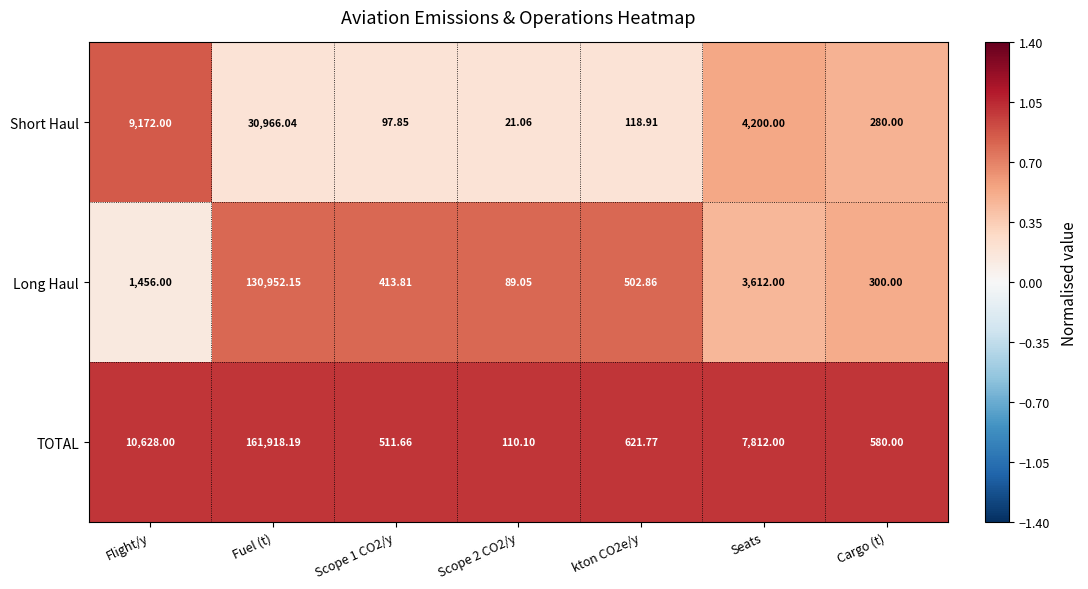

List the series in order of their peak value, highest first.

TOTAL, Long Haul, Short Haul